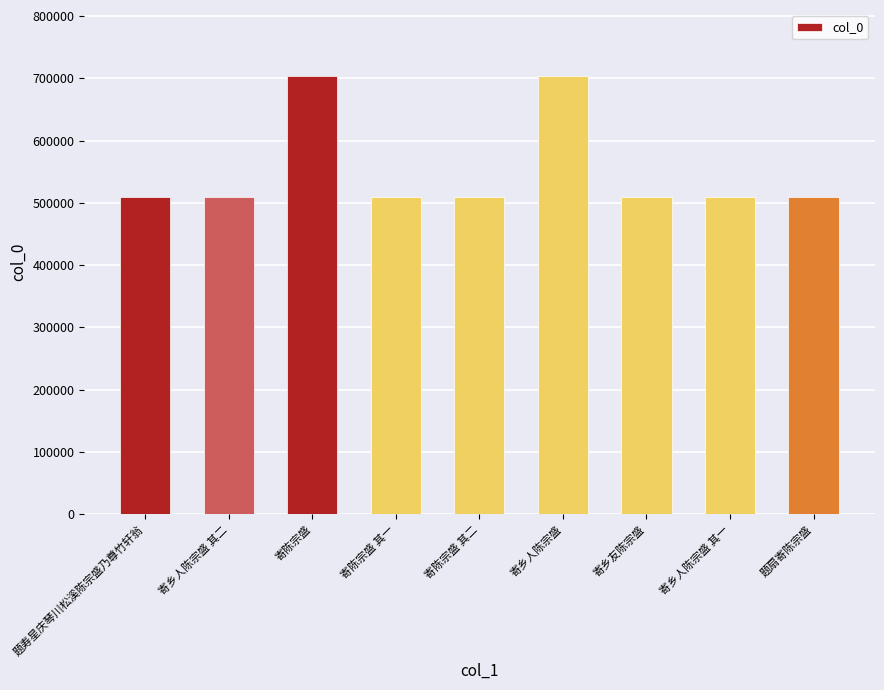

Is it true that the value at 题寿星庆琴川松溪陈宗盛乃尊竹轩翁 is 675316?

False